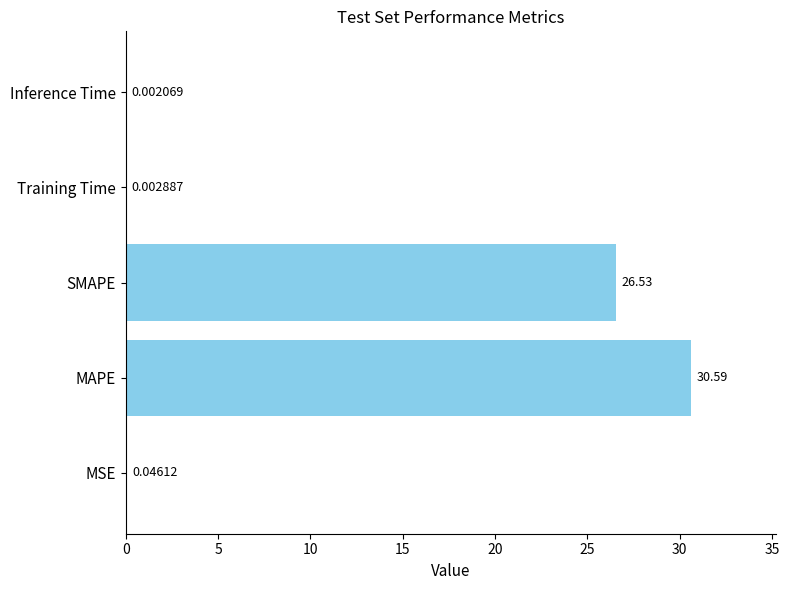

Are the bars horizontal?

Yes